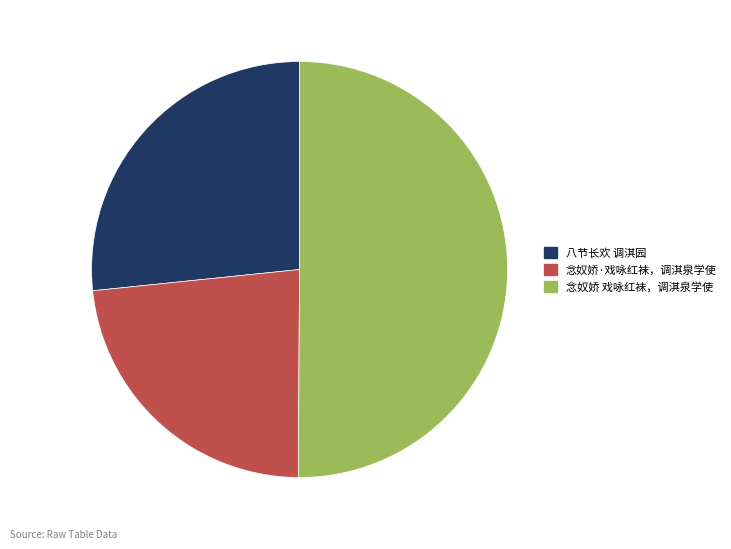

Which category has the biggest portion of the pie?

念奴娇 戏咏红袜，调淇泉学使